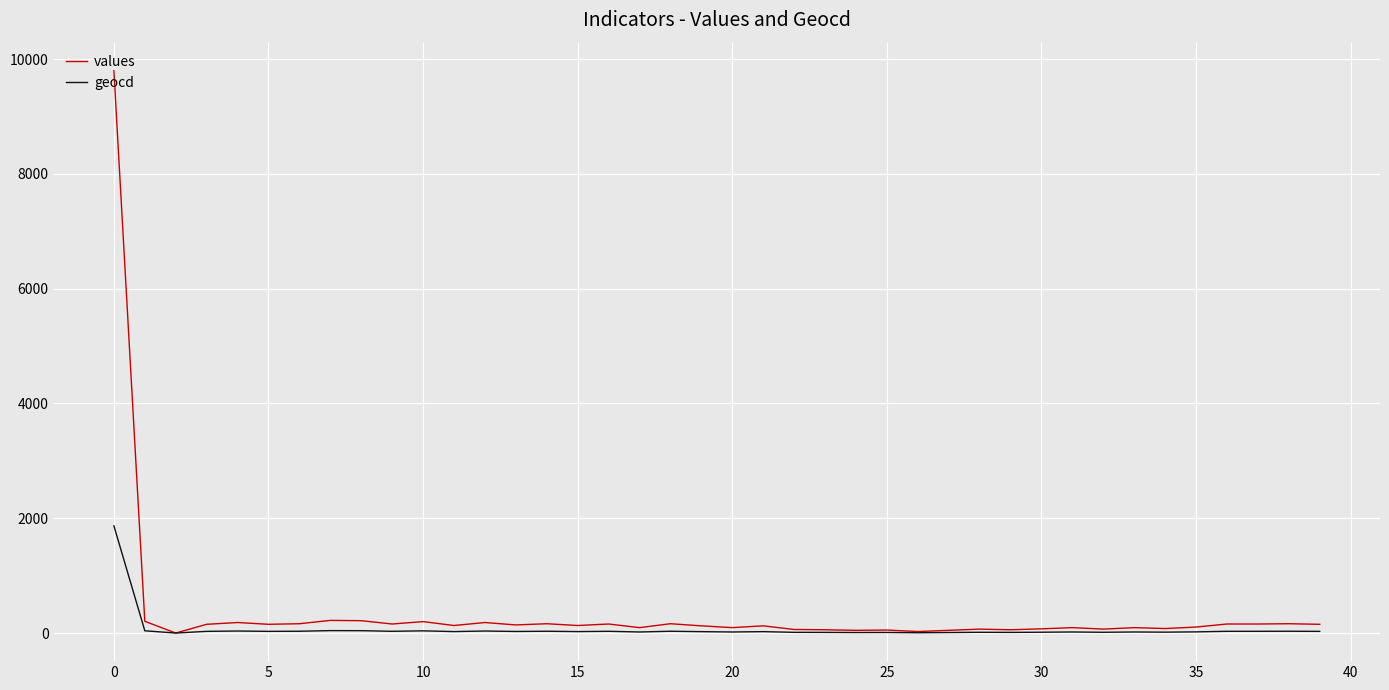

List the series in order of their peak value, highest first.

values, geocd